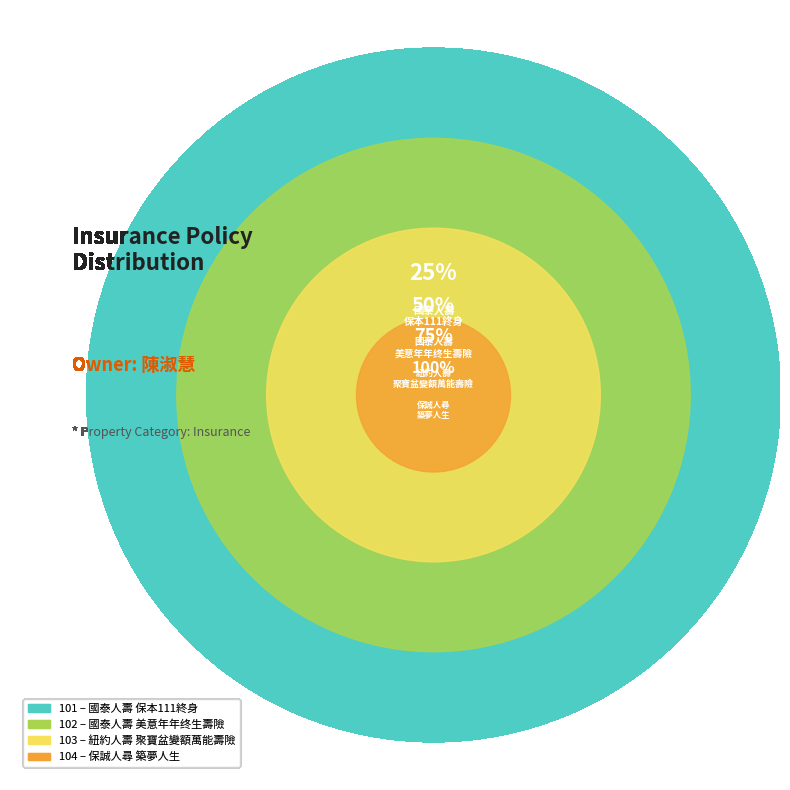

What percentage is the 101 slice, to the nearest percent?

25%